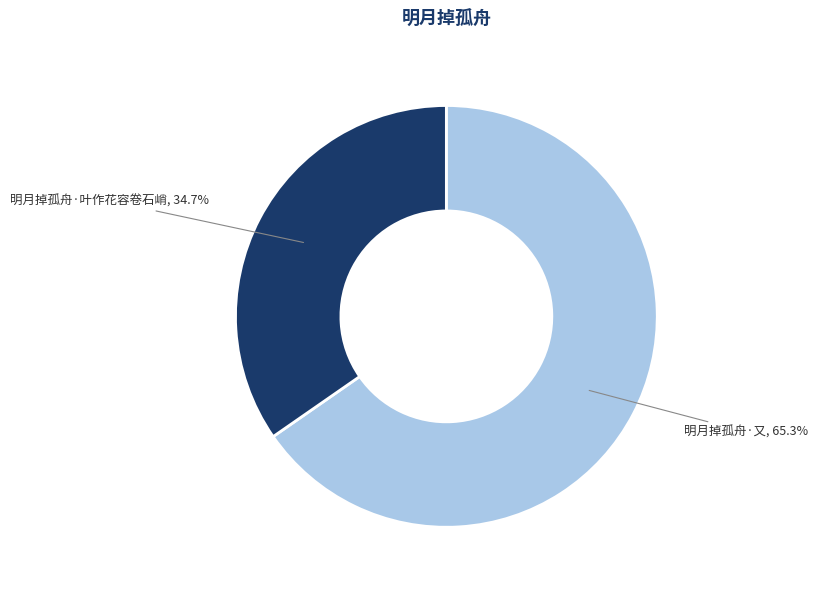

To the nearest percent, what is the combined percentage of 明月掉孤舟·又 and 明月掉孤舟·叶作花容卷石峭?

100%